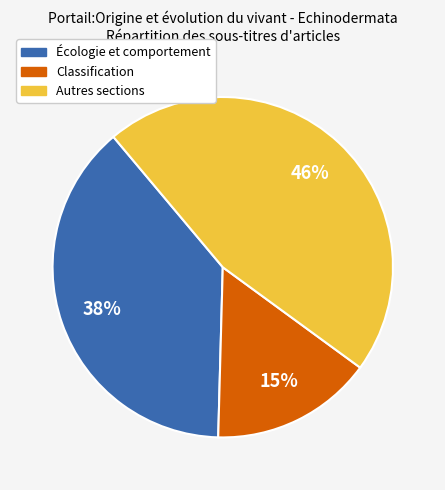

The Écologie et comportement slice represents 38% of the pie. True or false?

True